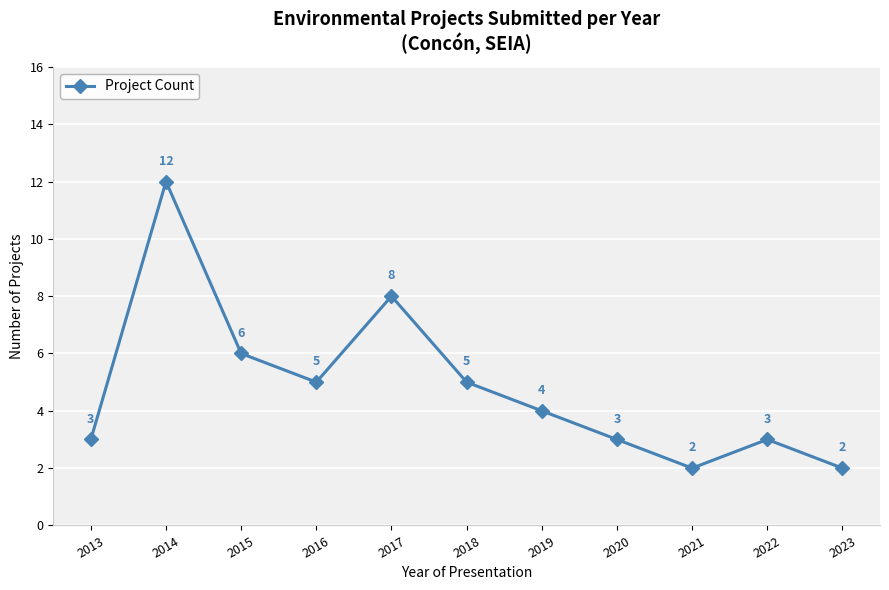

What is the change in value from 2016 to 2021?

-3